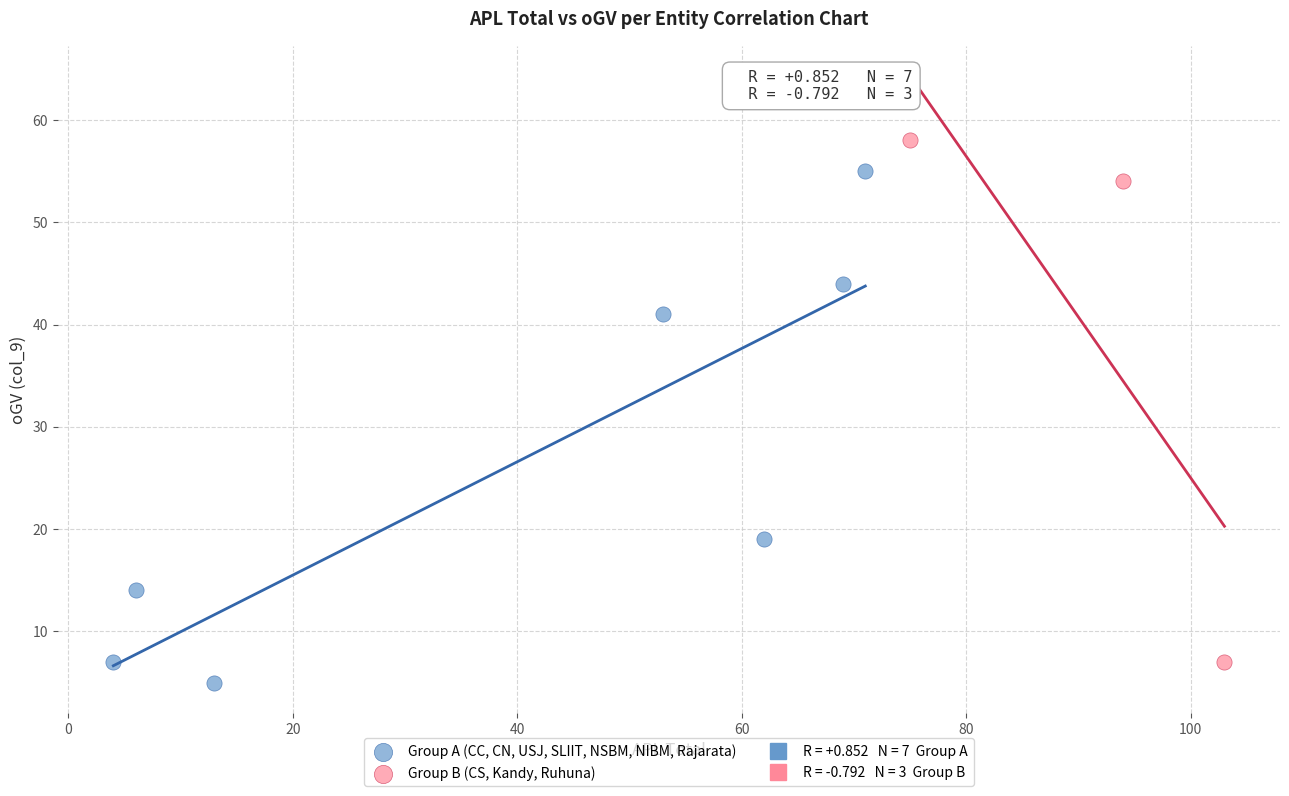

Which series reaches the maximum Y coordinate?

Group B (CS, Kandy, Ruhuna)